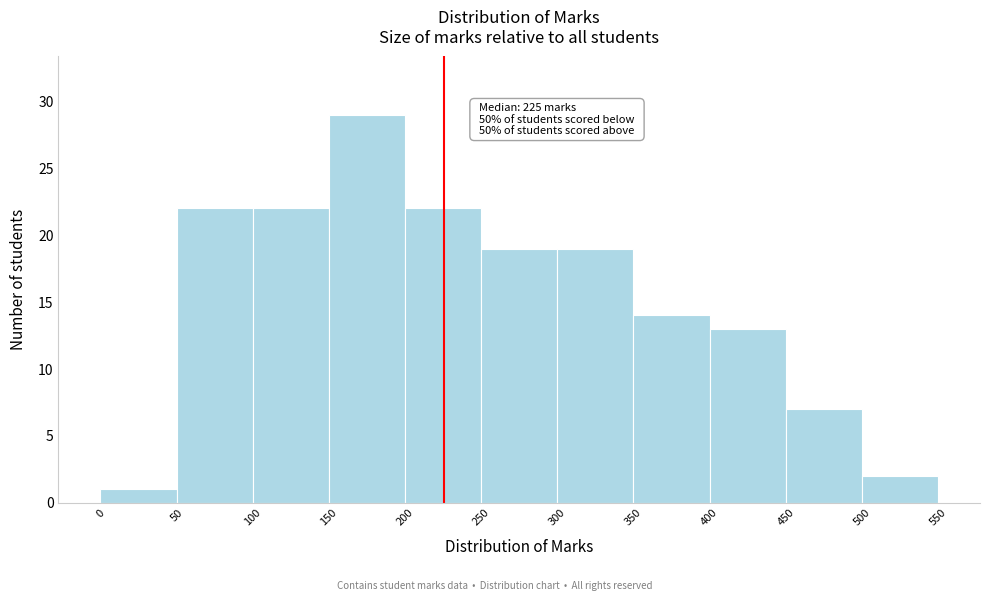

Over which range of the x-axis is the bar tallest?

150 to 200